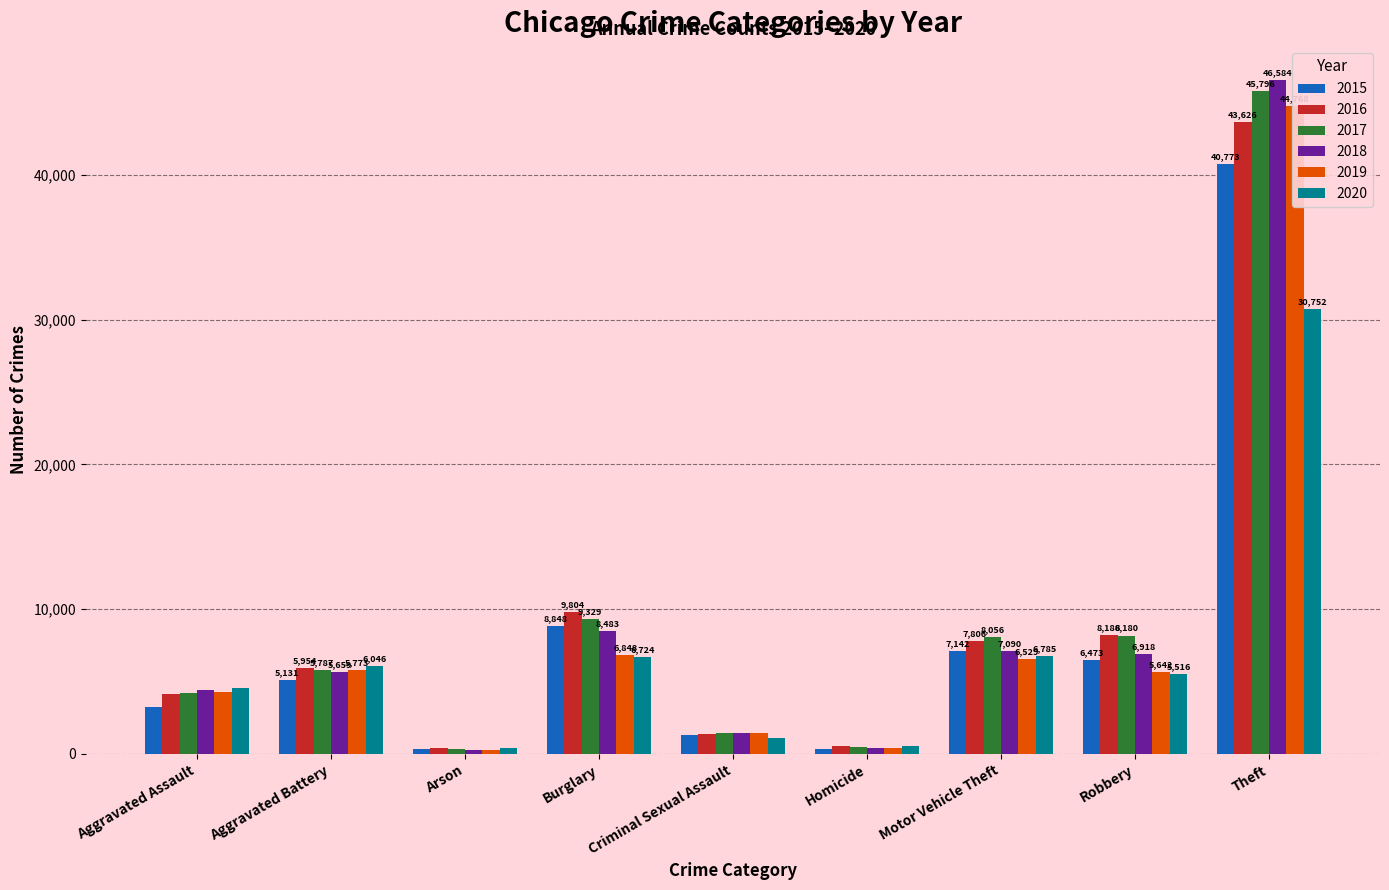

Which series changed the most between Motor Vehicle Theft and Robbery?

2020